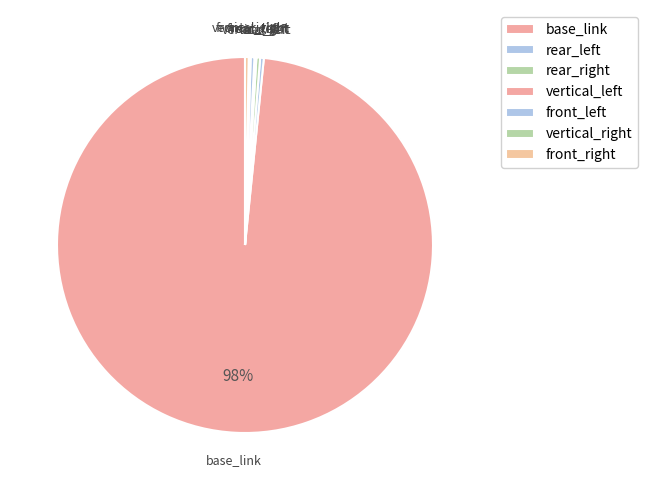

Which category has the smallest portion of the pie?

vertical_left